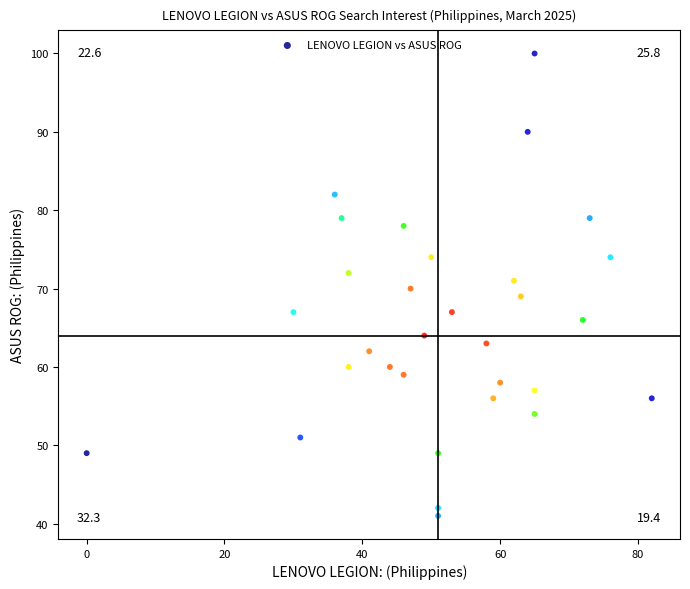

What is the range of Y values (max minus min)?

59